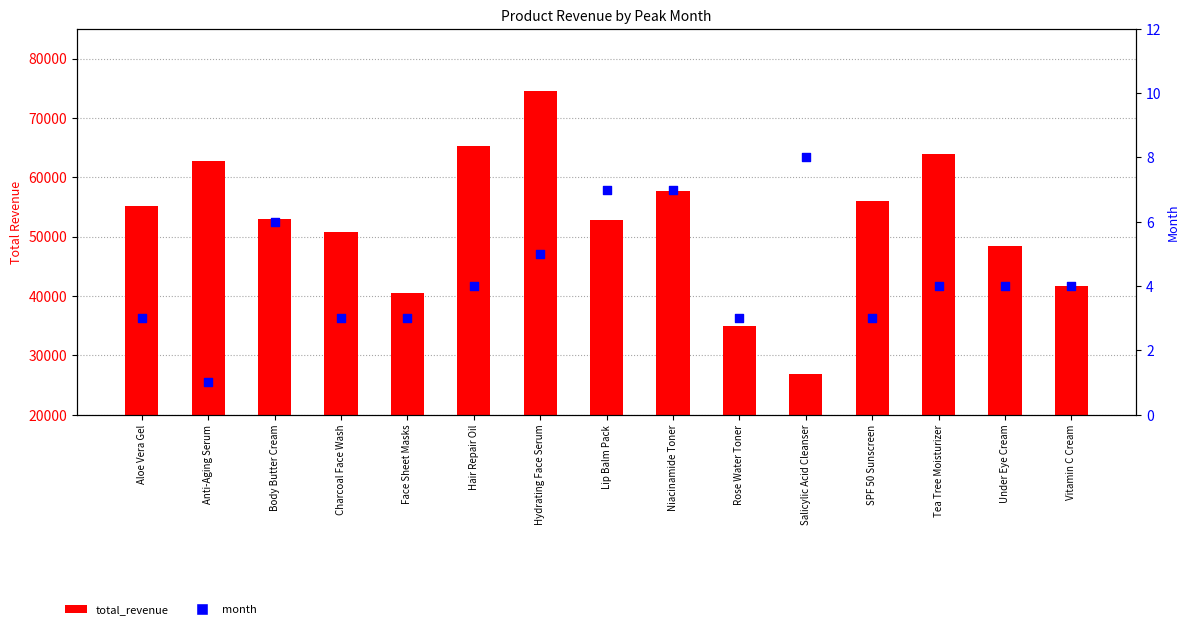

What is the total value across all series at Lip Balm Pack?

52843.7